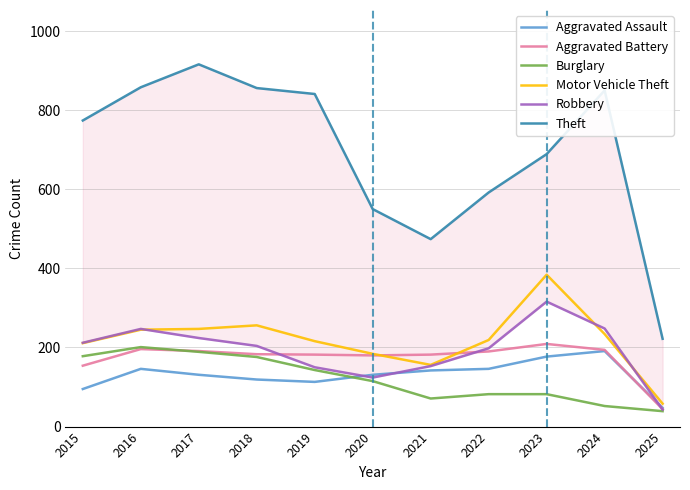

How many lines are shown in the chart?

6